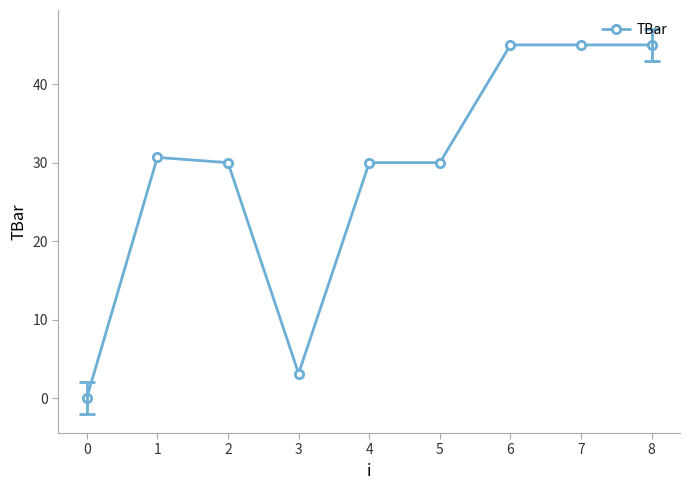

What is the difference between the values at 8 and 0?

45.0